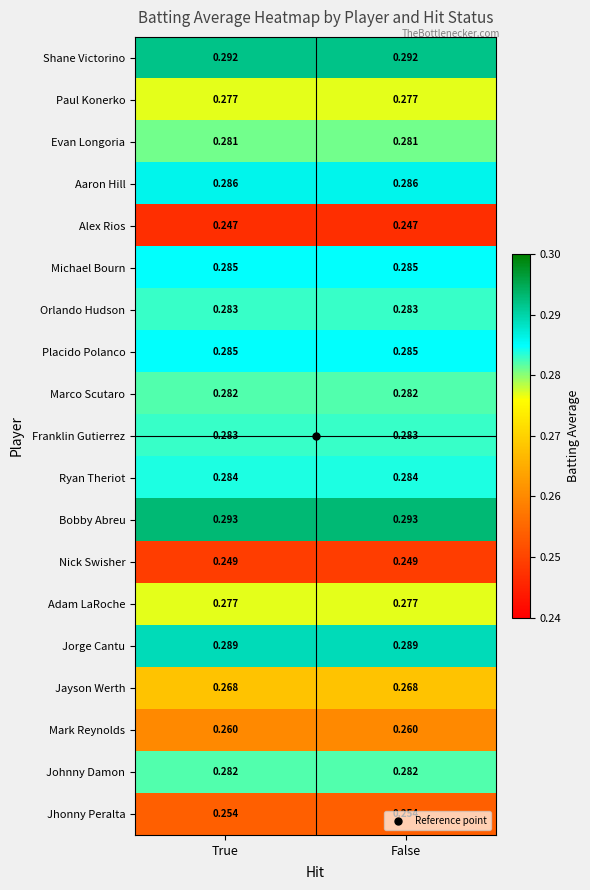

Is the value of Jorge Cantu at True greater than the value of Shane Victorino at True?

No